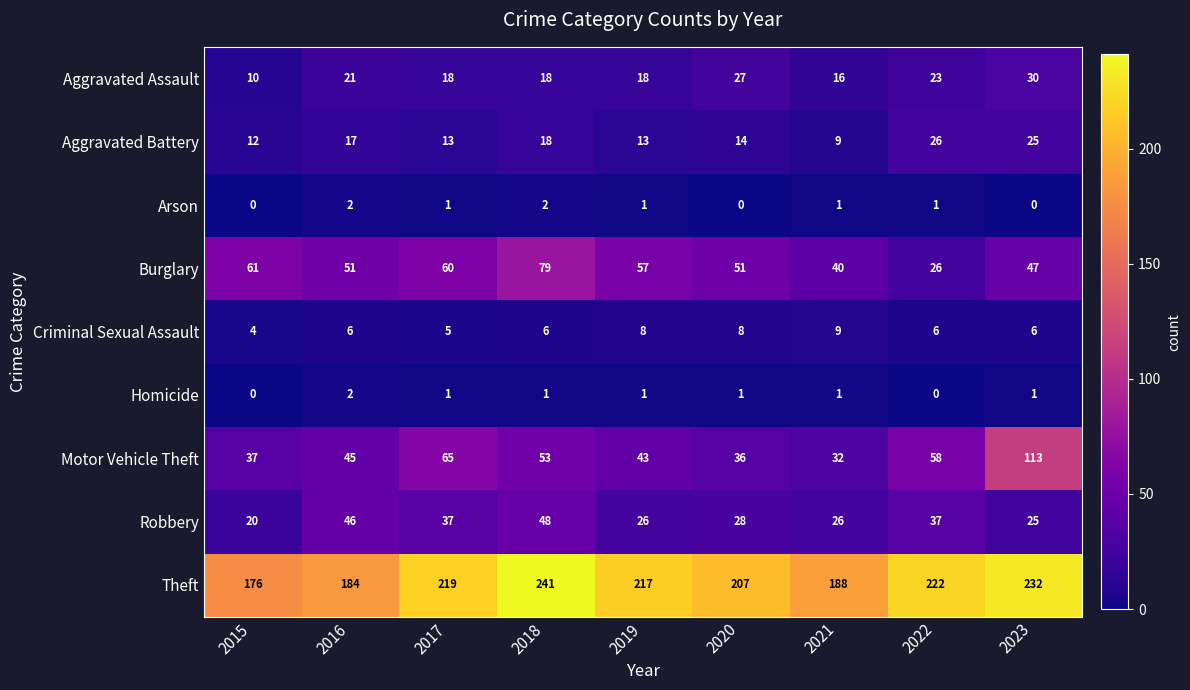

List the labels in order of Motor Vehicle Theft value, smallest first.

2021, 2020, 2015, 2019, 2016, 2018, 2022, 2017, 2023